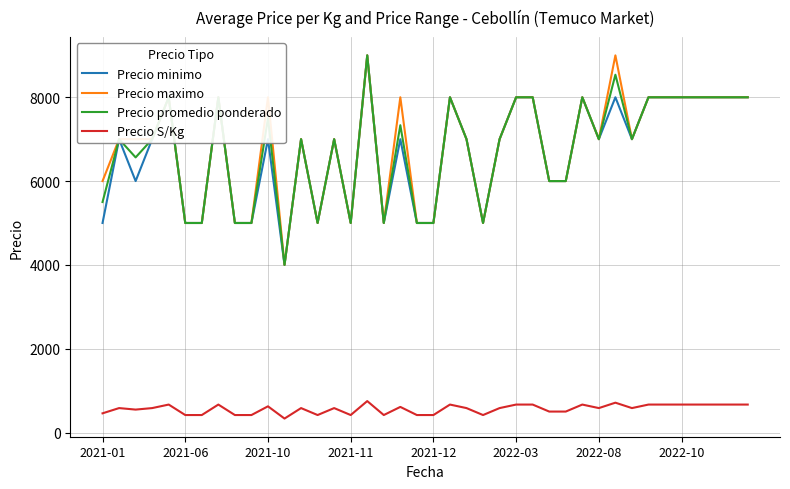

True or false: Precio promedio ponderado and Precio S/Kg intersect in this chart.

False